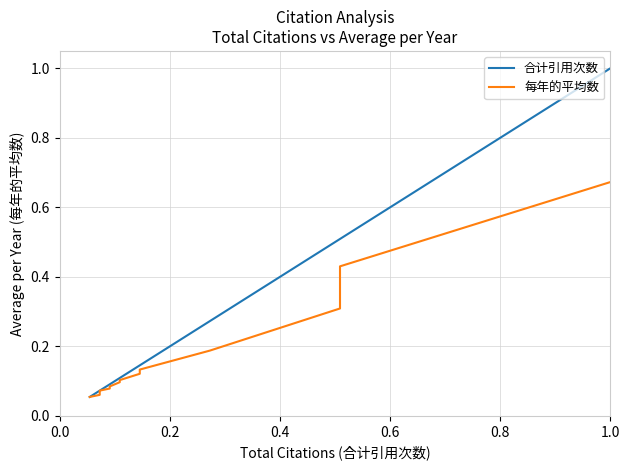

Reading left to right, extract all data points from this chart.

合计引用次数: 0.1	0.1	0.1	0.1	0.1	0.1	0.1	0.1	0.1	0.1	0.1	0.1	0.1	0.1	0.1	0.1	0.3	0.5	0.5	1.0
每年的平均数: 0.1	0.1	0.1	0.1	0.1	0.1	0.1	0.1	0.1	0.1	0.1	0.1	0.1	0.1	0.1	0.1	0.2	0.3	0.4	0.7